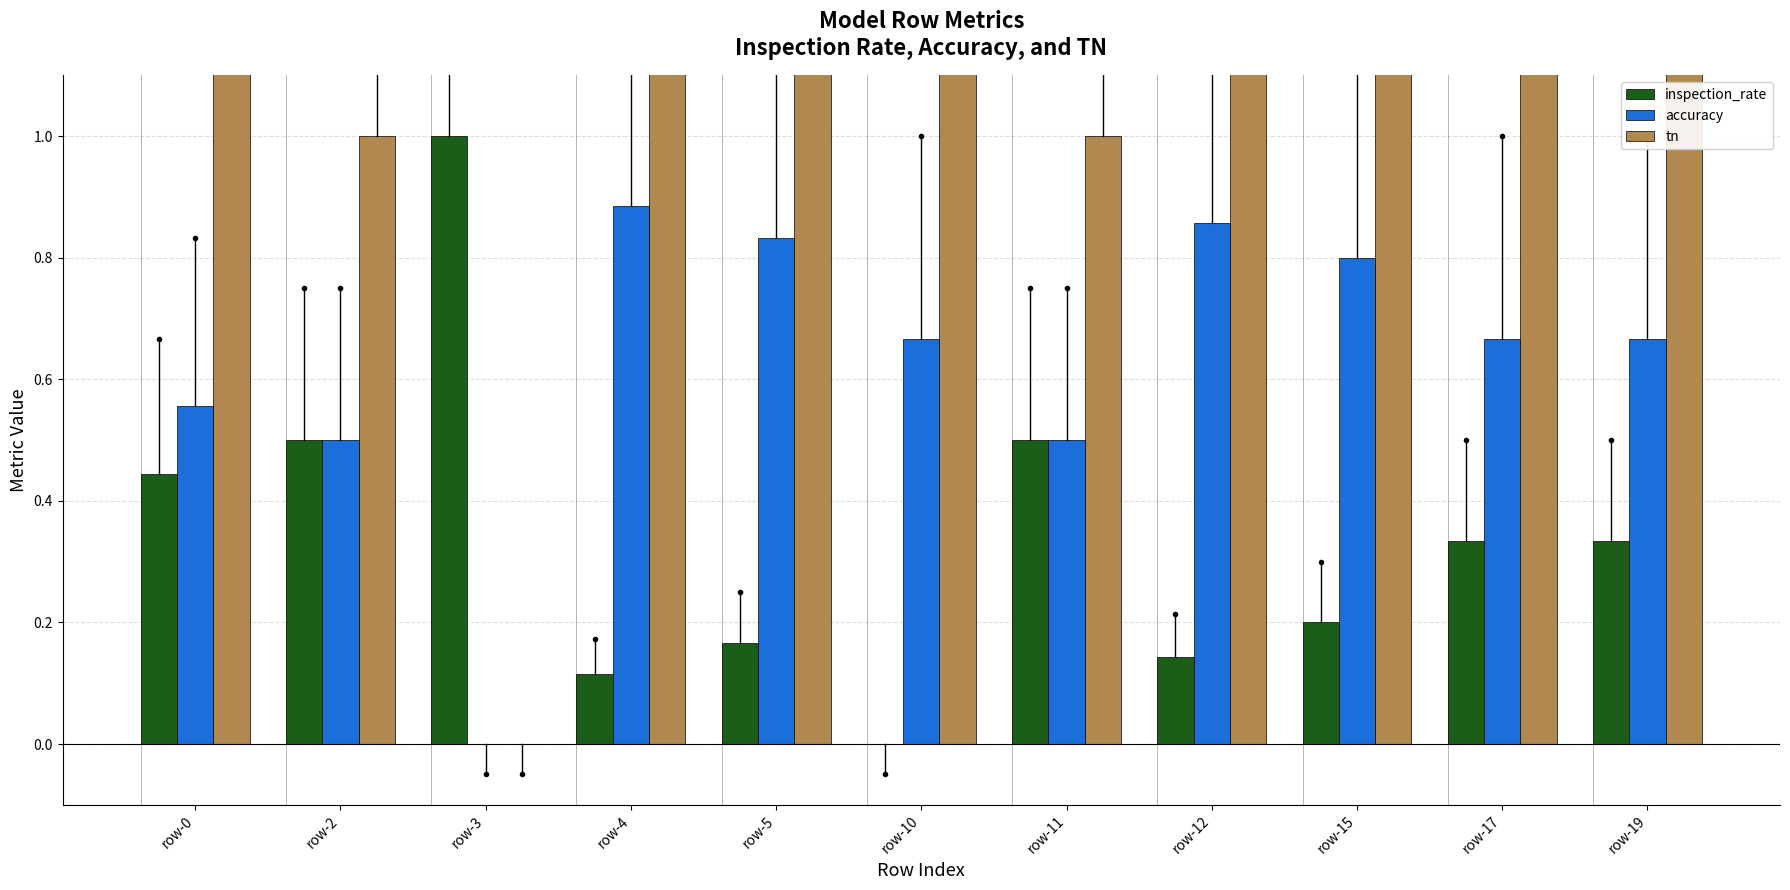

How many groups of bars are there?

11